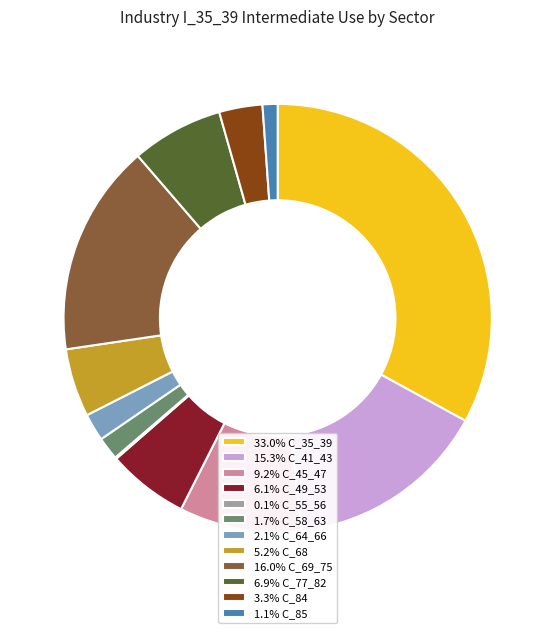

Is there a majority slice in this chart?

No